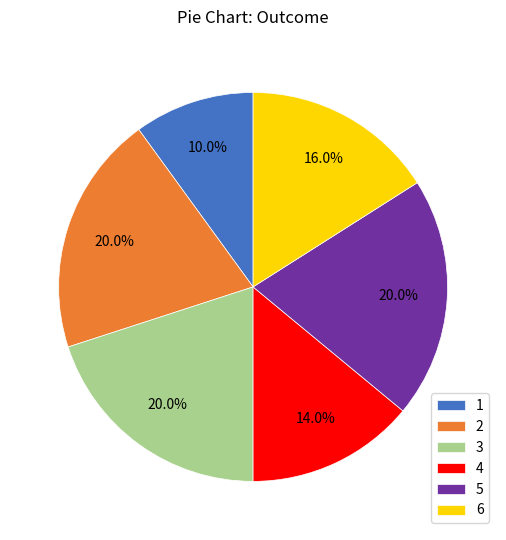

To the nearest percent, what portion does 6 represent?

16%